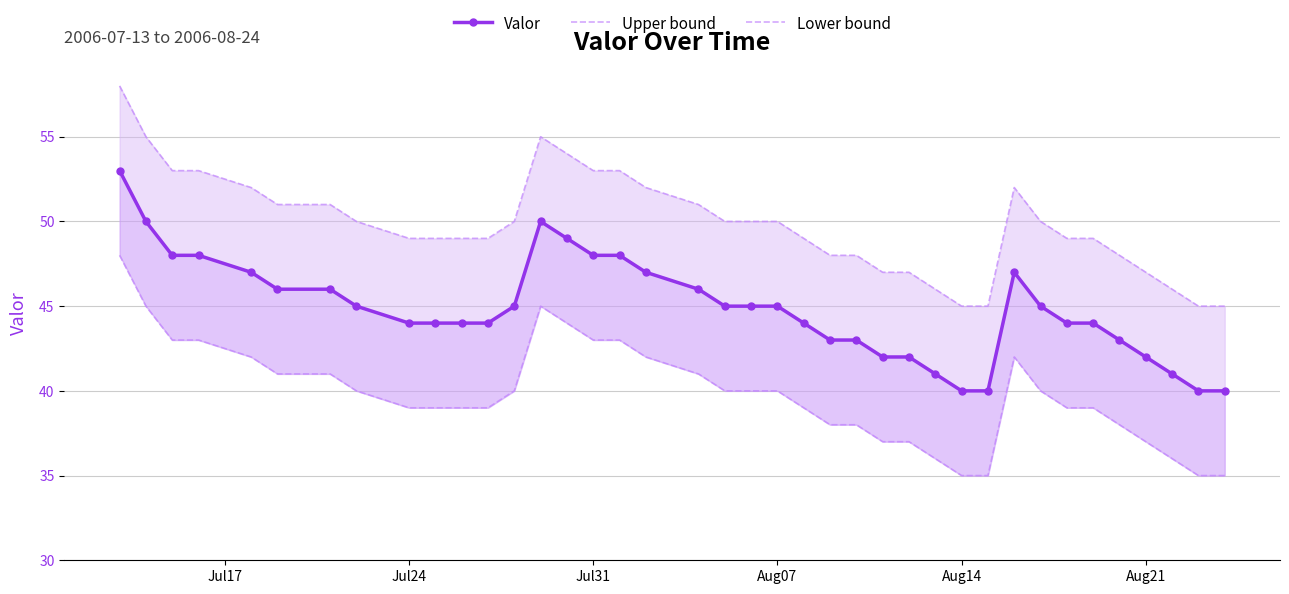

At how many categories does at least one series exceed 46?

33